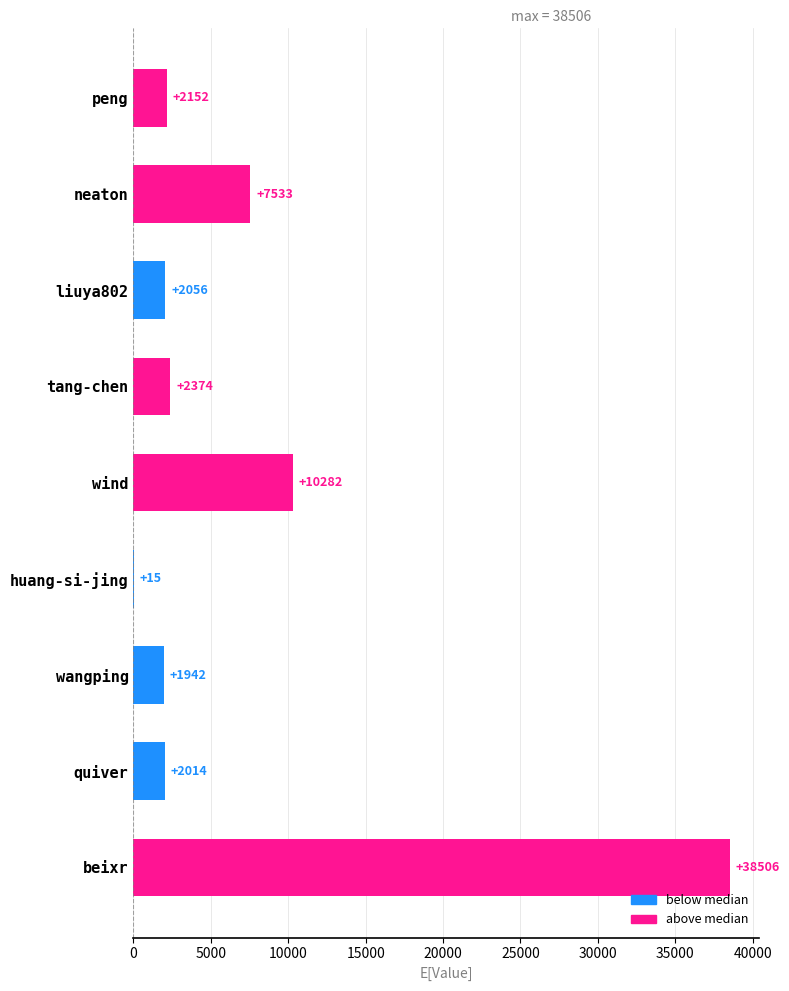

Where is the data nearest to the value 19260?

wind